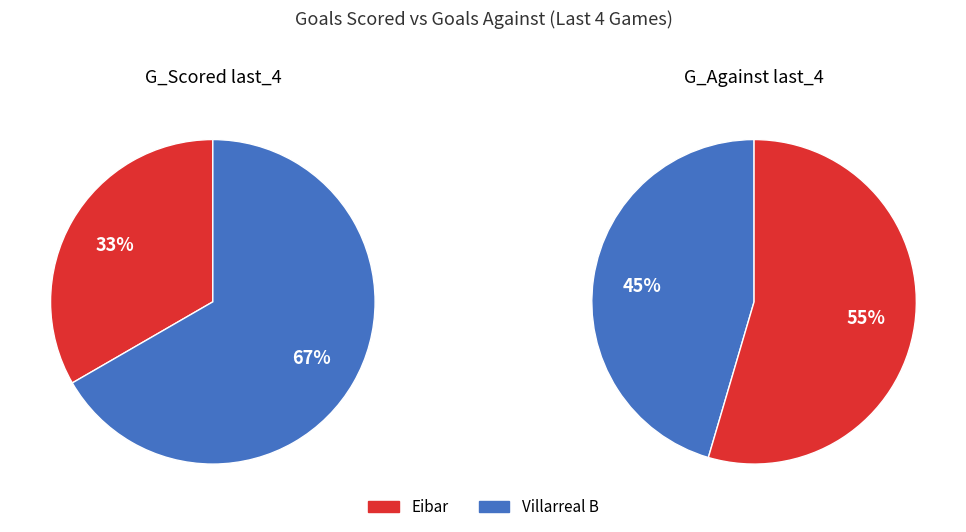

To the nearest percent, what percentage of the pie is Eibar?

33%